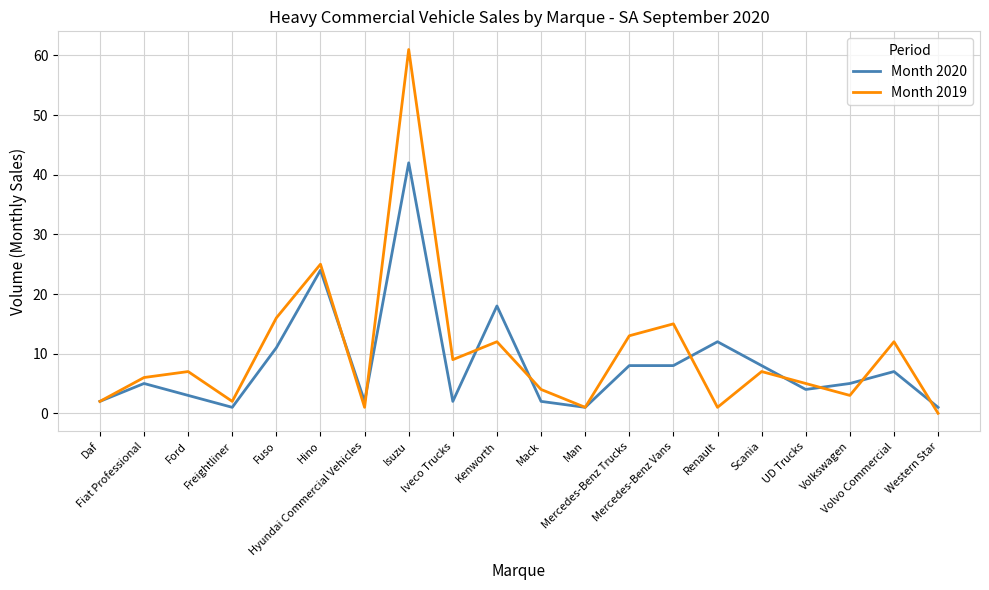

At which category is the sum across all series the highest?

Isuzu